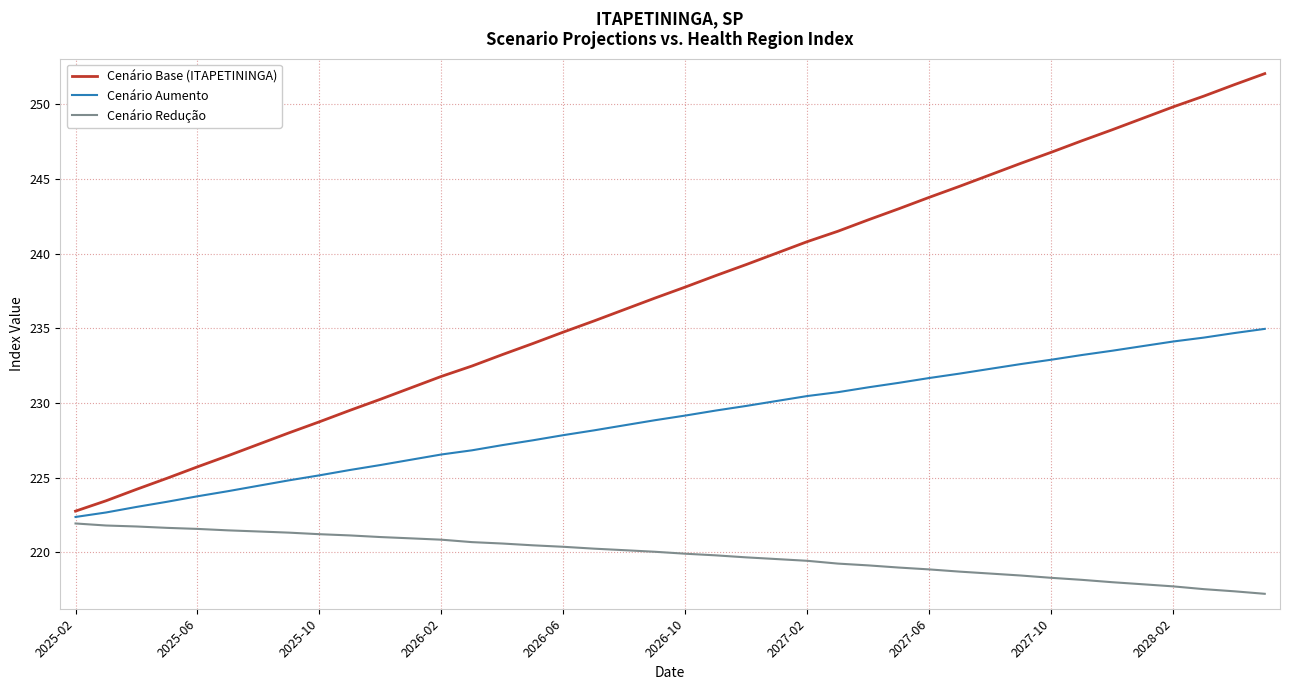

Which series has the largest total across all categories?

Cenário Base (ITAPETININGA)